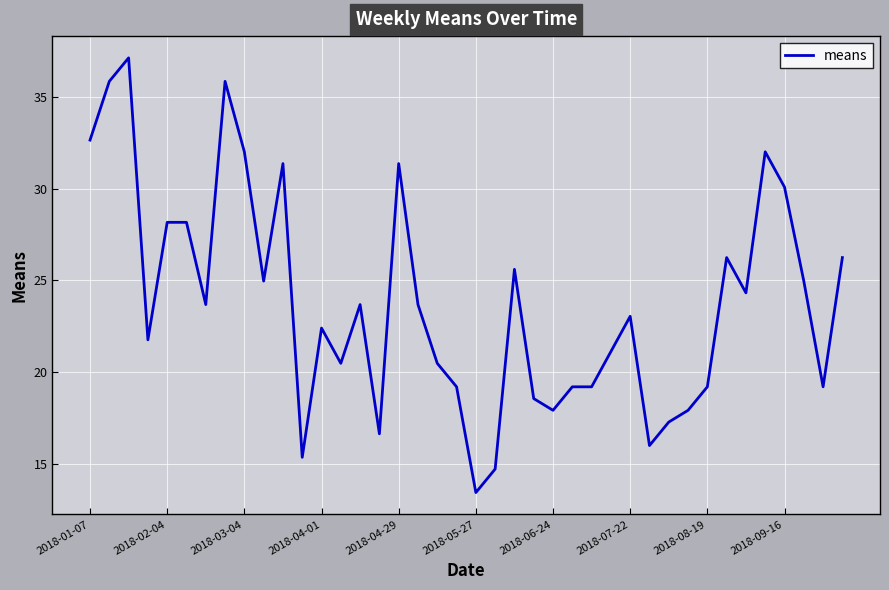

What is the difference between the maximum and minimum values?

23.7